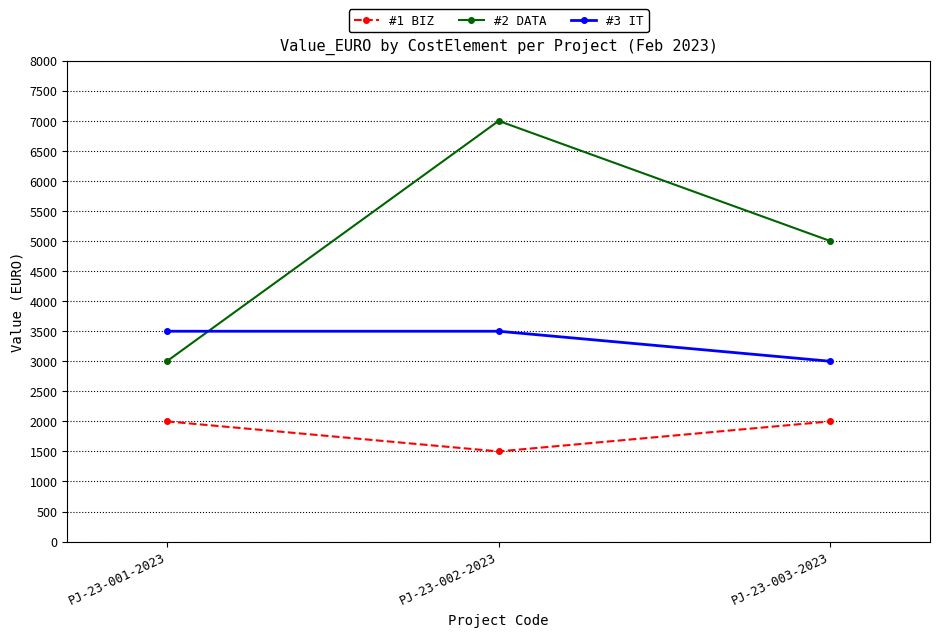

What is the average value of the #1 BIZ series?

1833